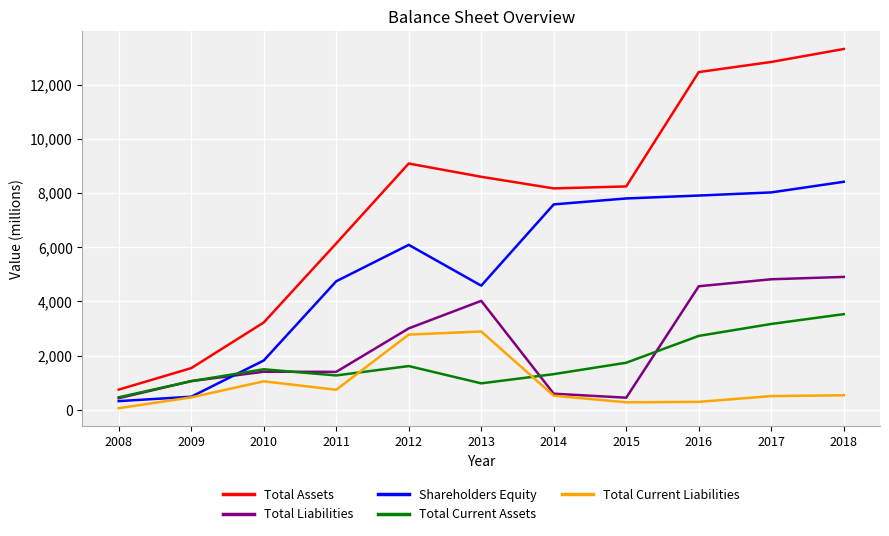

Which series changed the most between 2014 and 2017?

Total Assets